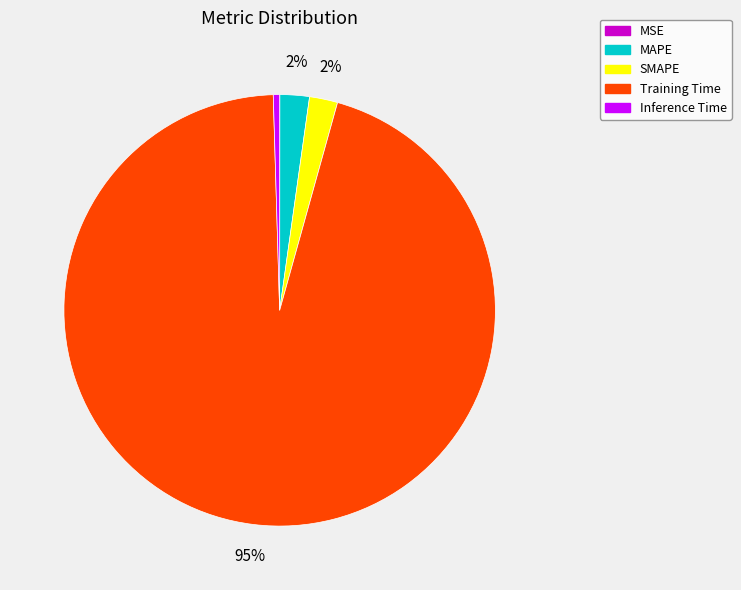

Which has a higher value, MAPE or Inference Time?

MAPE